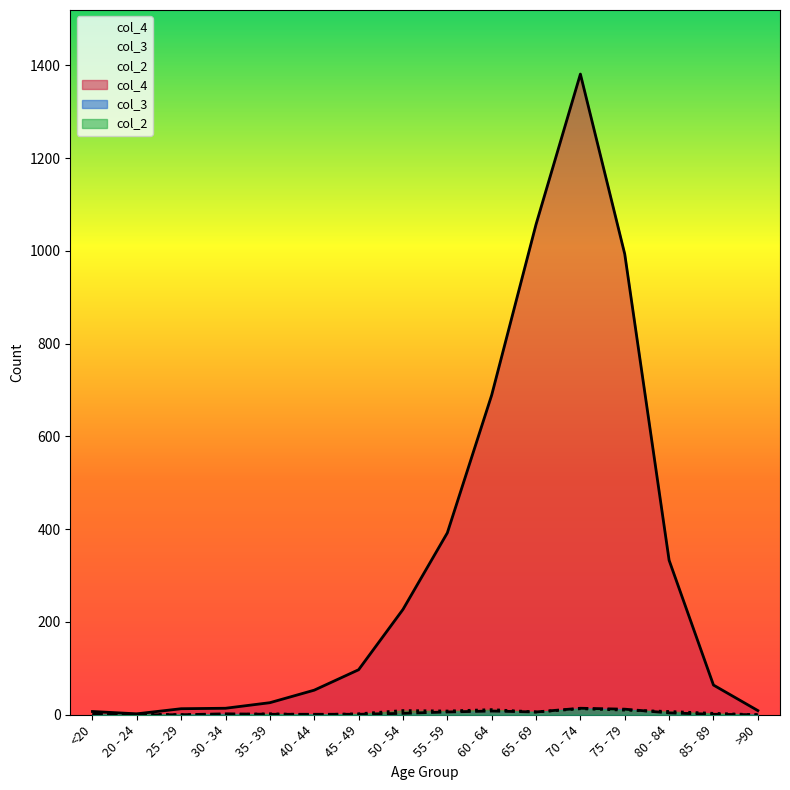

What is the label of the 16th point from the right?

<20